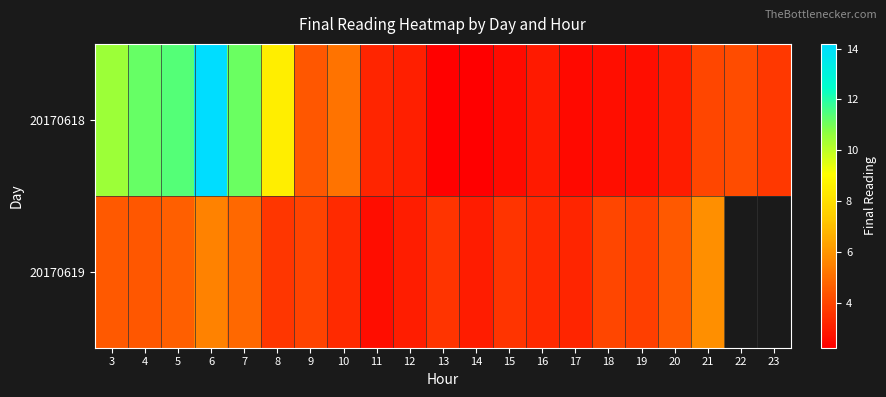

List the labels in order of 20170618 value, largest first.

6, 5, 4, 7, 3, 8, 10, 9, 22, 21, 23, 11, 12, 20, 16, 19, 18, 15, 17, 13, 14